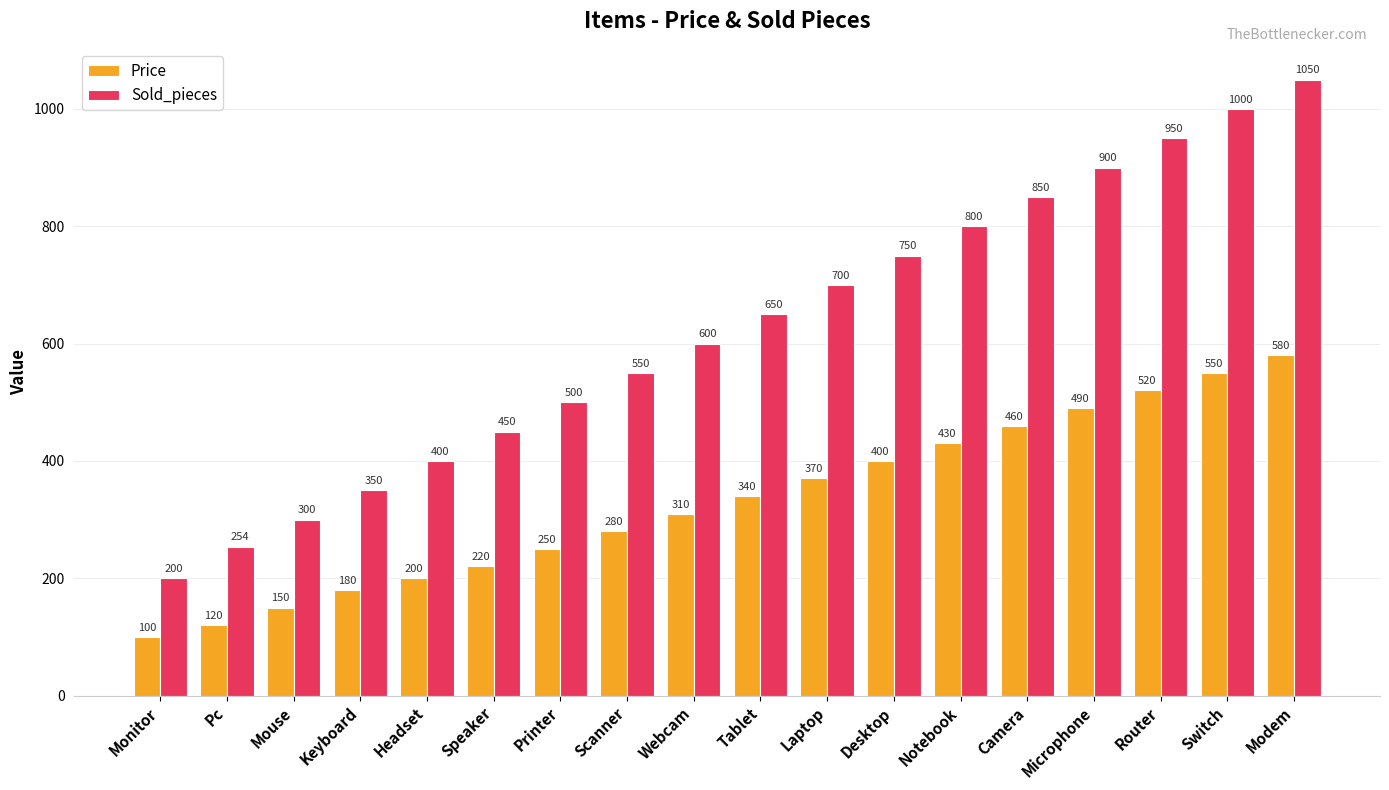

Which series has the widest spread of values?

Sold_pieces